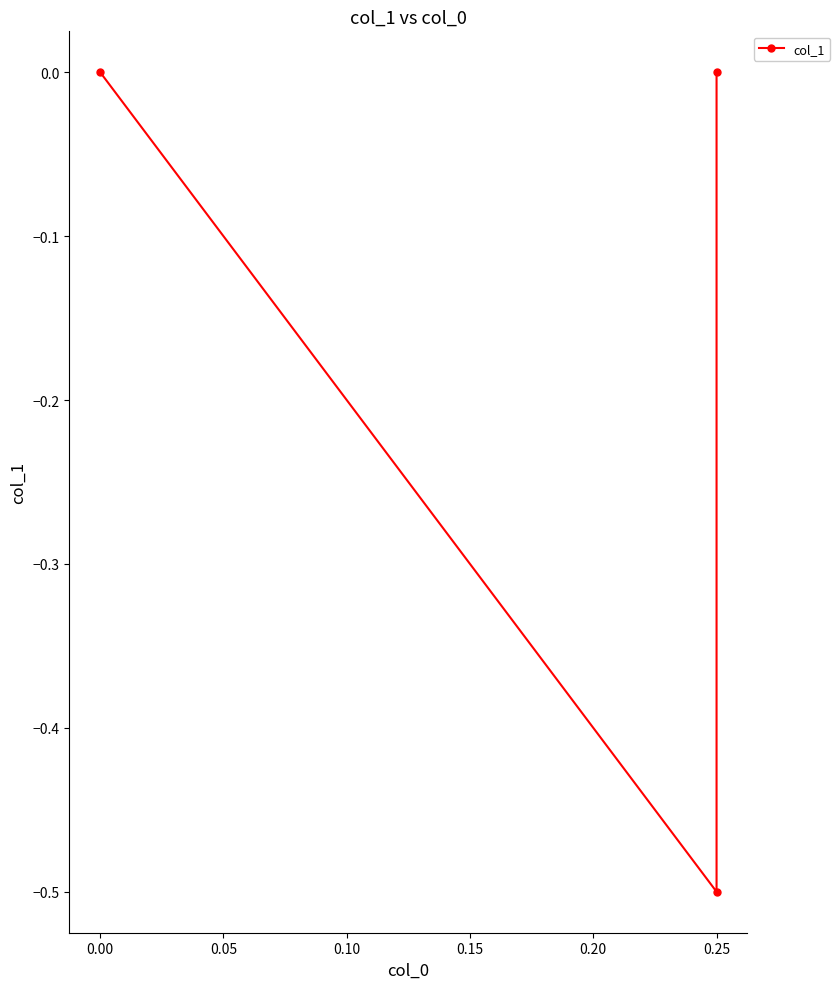

Is it true that the value at 0.25 is 0.0?

True